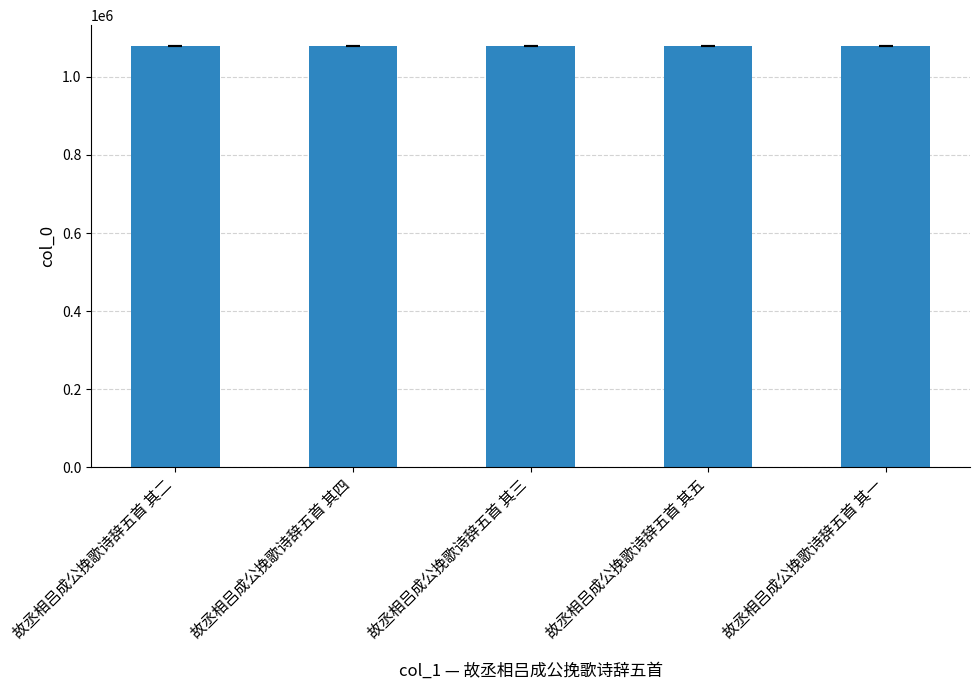

The chart shows a value of 747215 at 故丞相吕成公挽歌诗辞五首 其四. True or false?

False